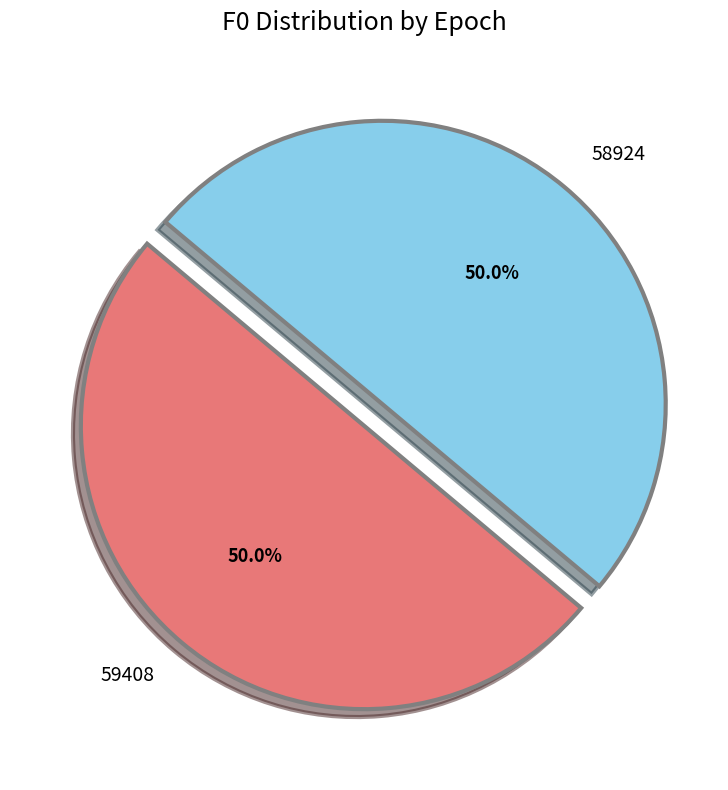

True or false: 59408 accounts for 50% of the total.

True